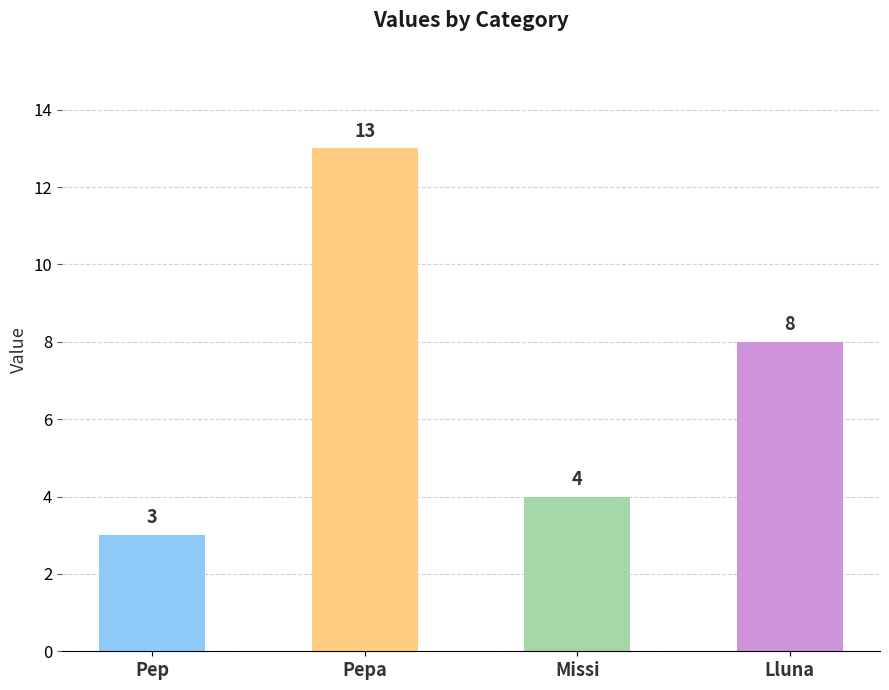

What is the minimum value shown in the chart?

3